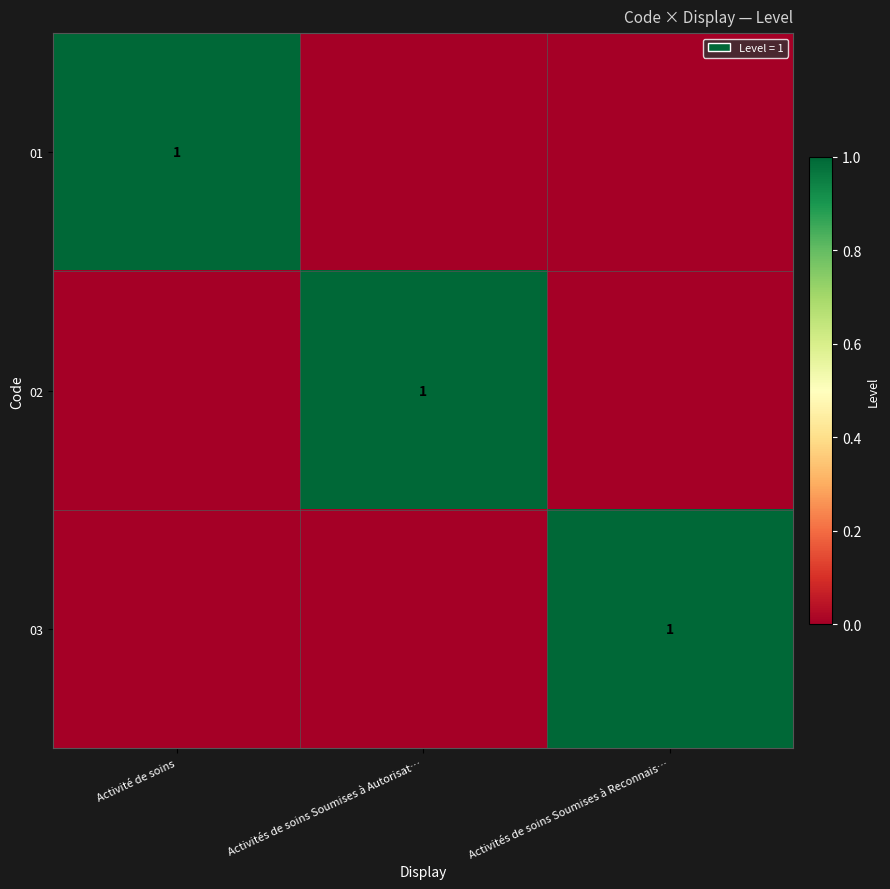

The value of 01 at Activité de soins is 1. True or false?

True